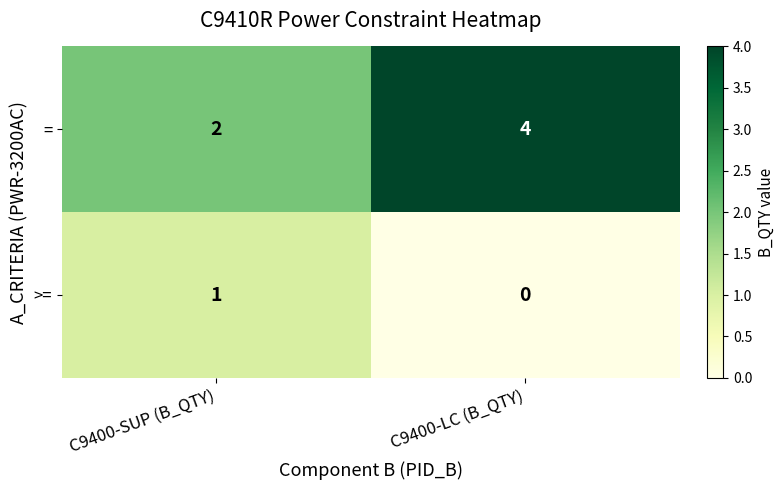

How many series are shown in this chart?

2